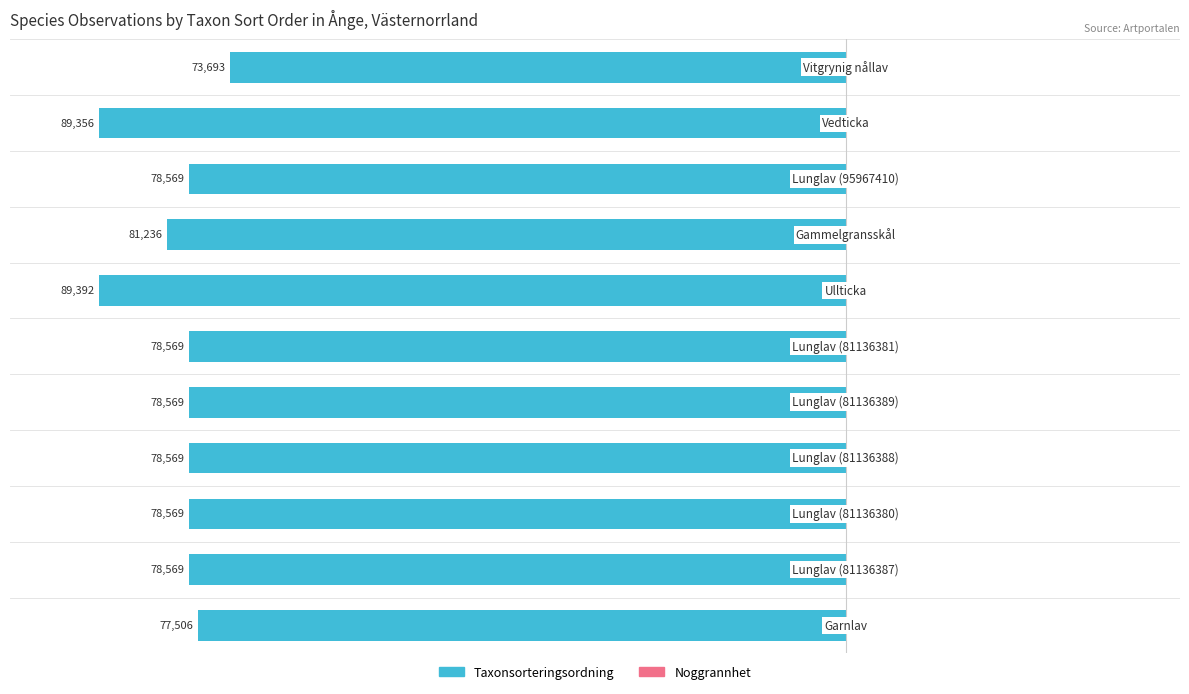

Reading right to left, list all the values displayed in this chart.

Taxonsorteringsordning: -73693	-89356	-78569	-81236	-89392	-78569	-78569	-78569	-78569	-78569	-77506
Noggrannhet: 25	25	25	25	25	5	5	5	5	5	5